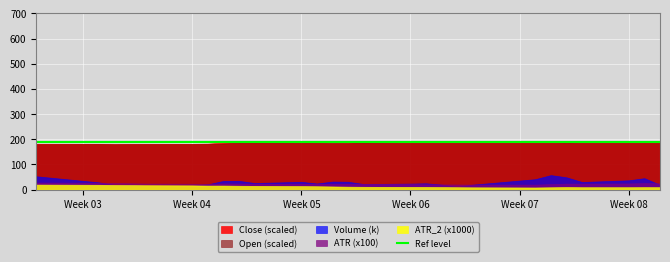

Which series has the largest range (max minus min)?

Volume (k)